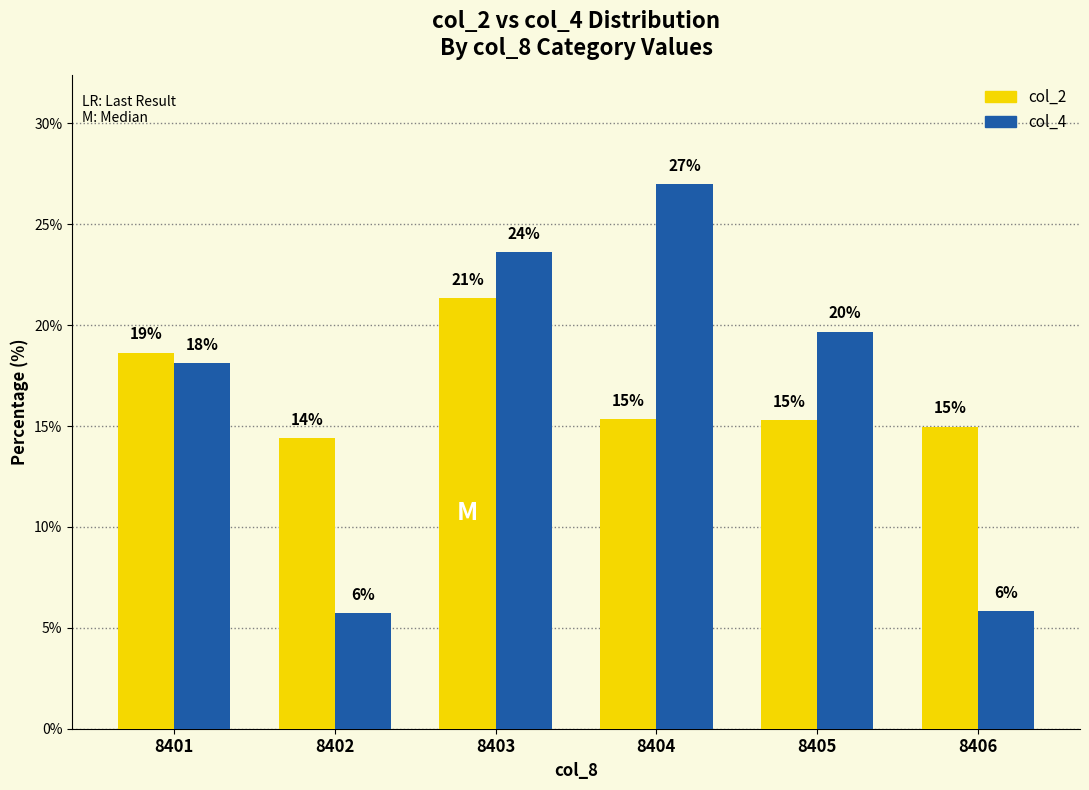

At 8401, list the series in order from smallest to largest.

col_4, col_2